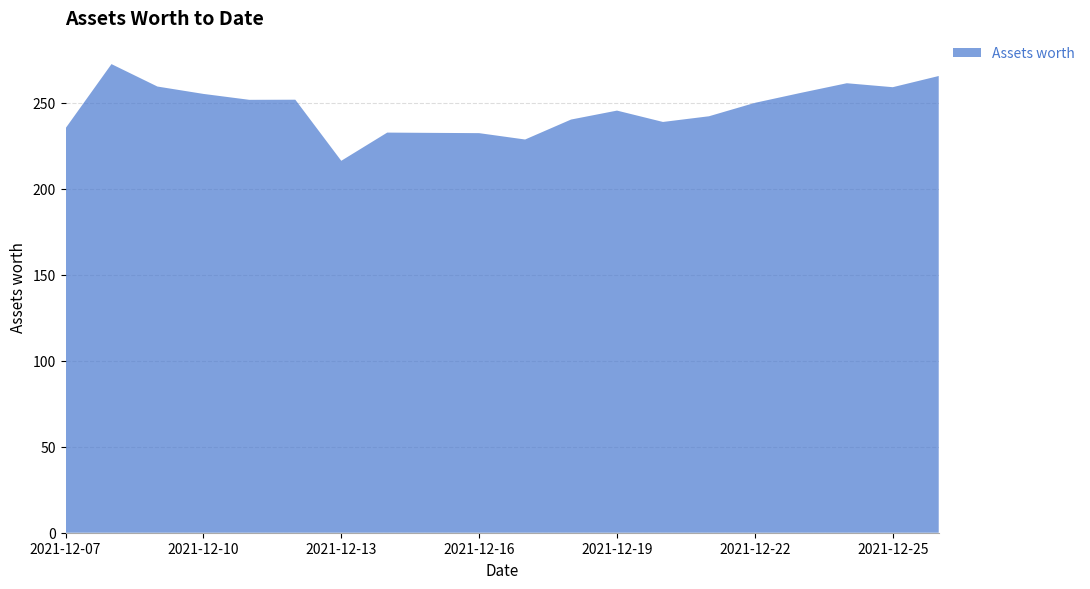

Reading right to left, list all the values displayed in this chart.

265.4	258.9	261.2	255.6	249.8	242.0	238.7	245.3	240.1	228.5	232.2	232.3	232.5	216.1	251.6	251.6	255.0	259.3	272.3	235.0